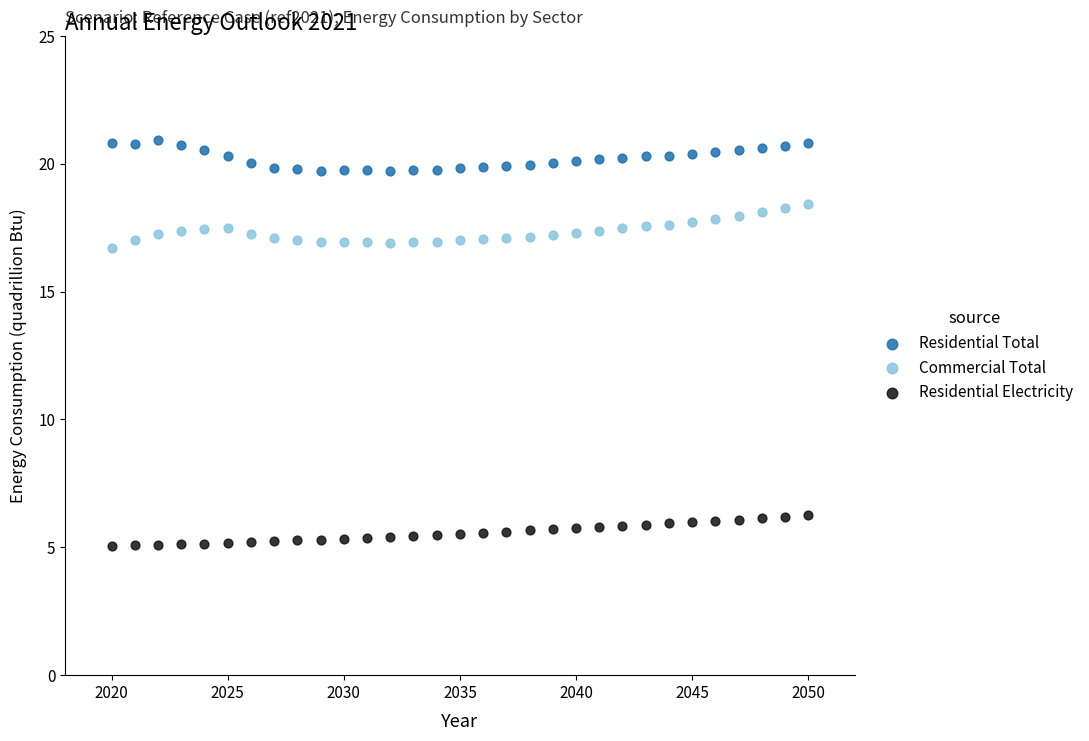

Across all data points, what is the range of X values (max minus min)?

30.0